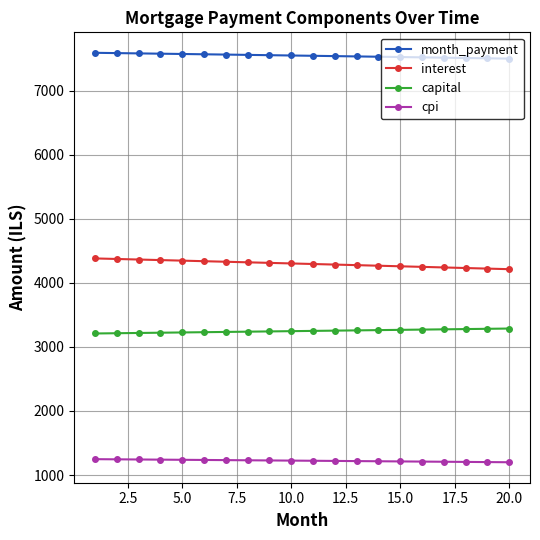

What is the average value of the interest series?

4297.3